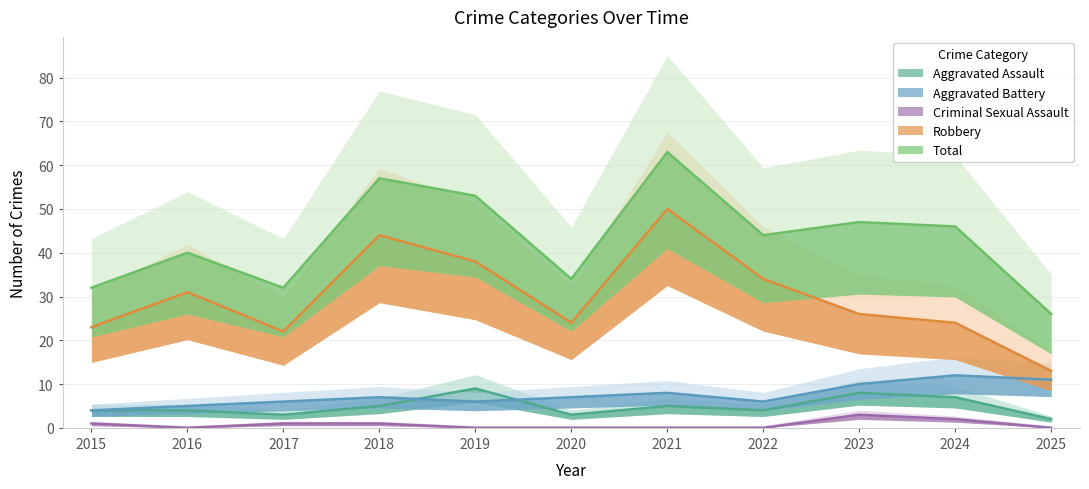

Which has a higher value, 2018 or 2025?

2018